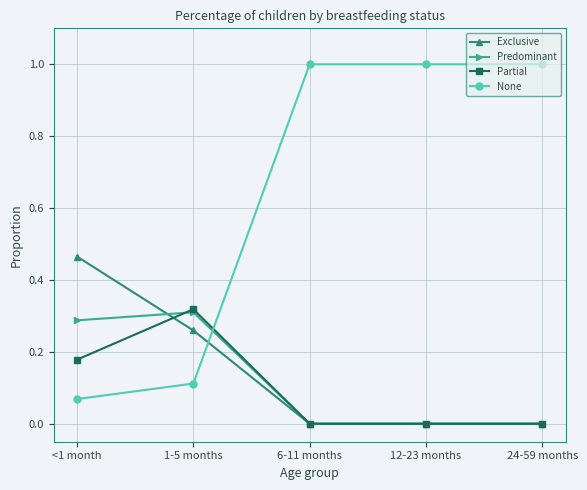

What is the total value across all series at 12-23 months?

1.0